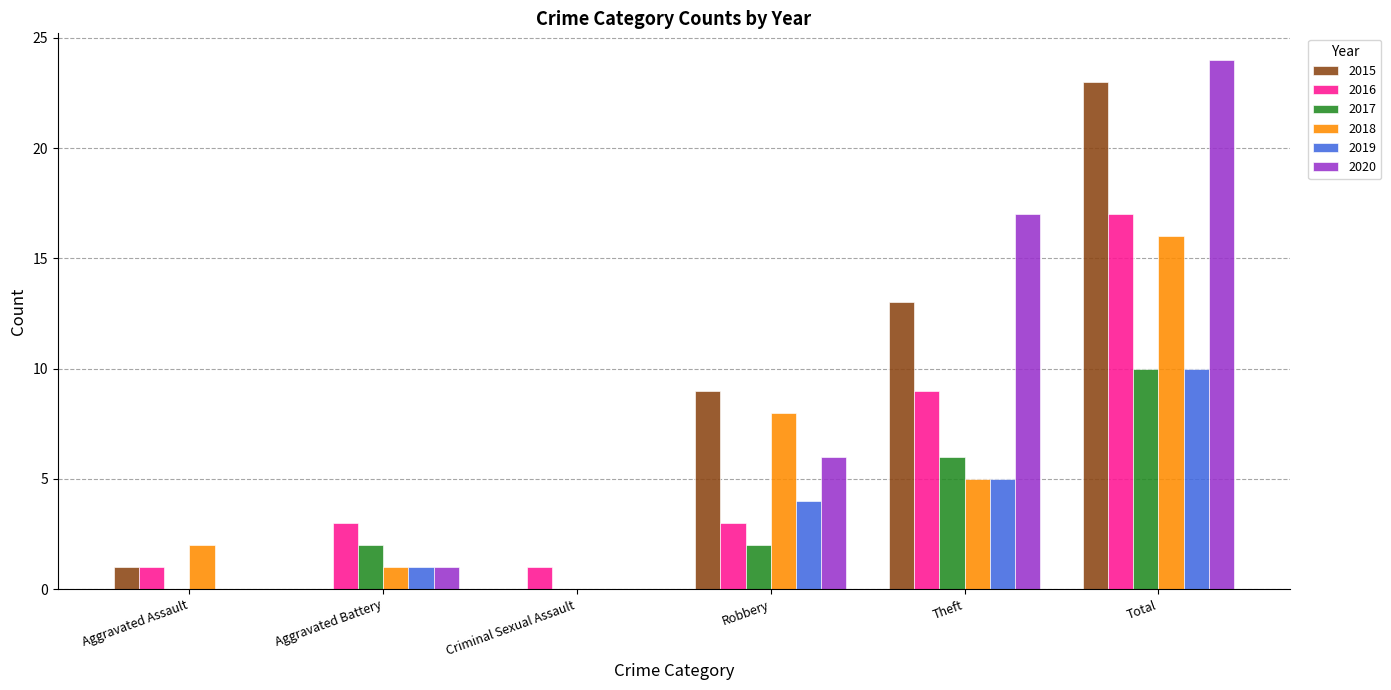

Are the bars horizontal?

No